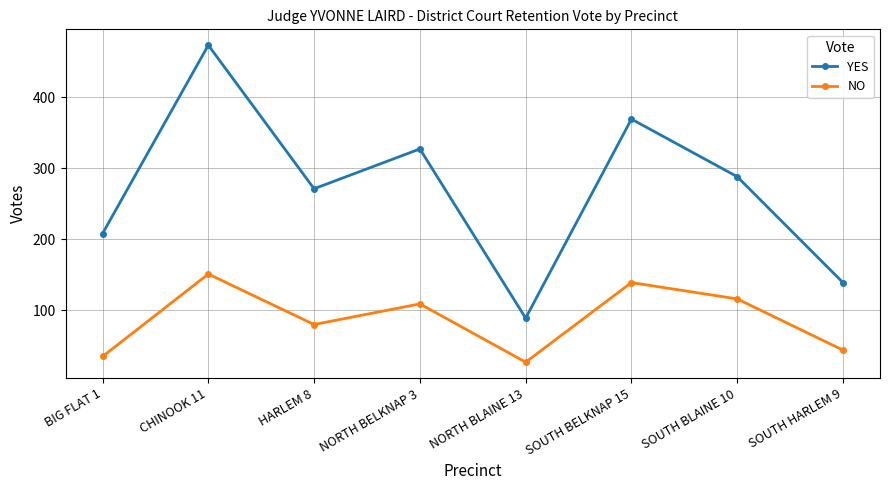

True or false: NO and YES intersect in this chart.

False